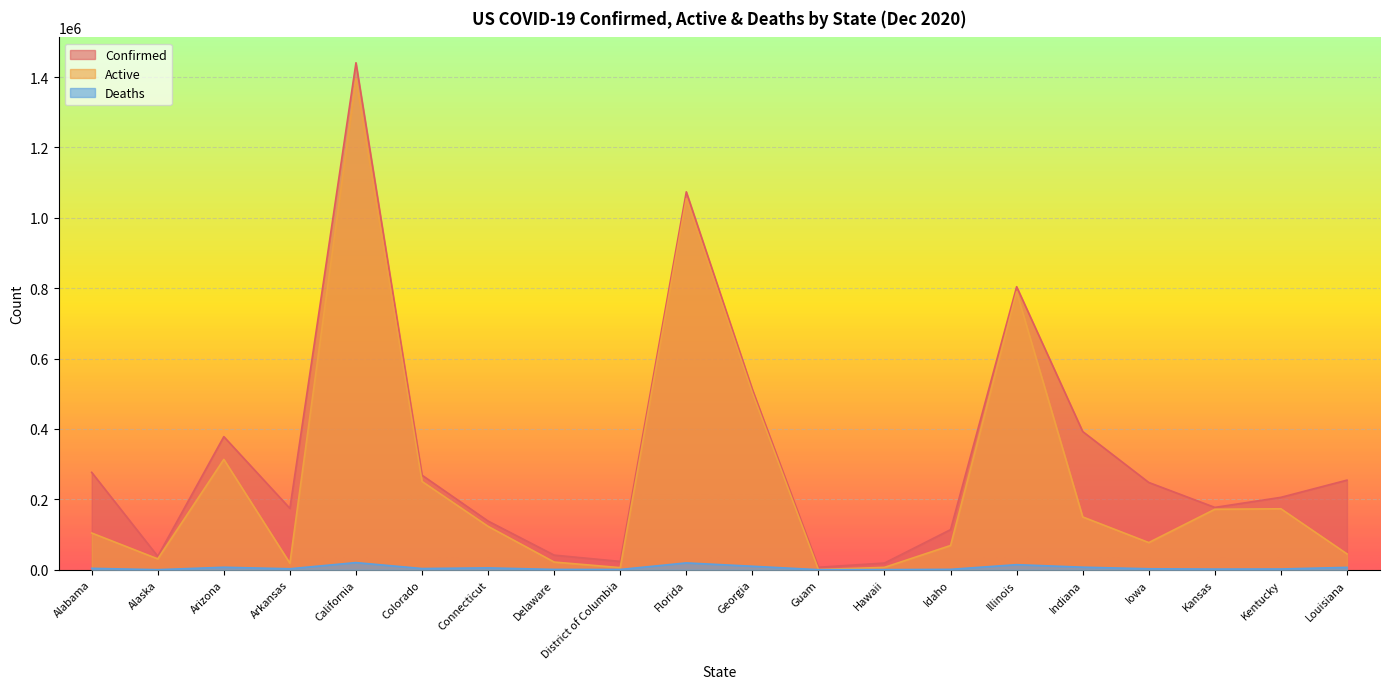

What is the difference between the highest and lowest values at Florida?

1054392